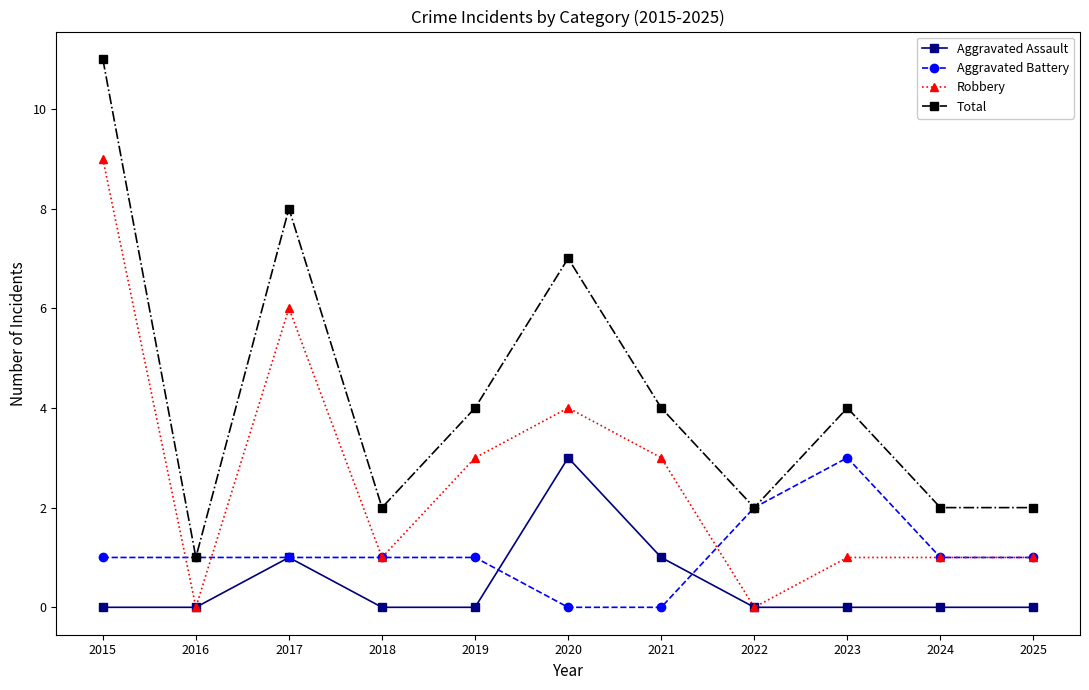

Does the chart have visible grid lines?

No